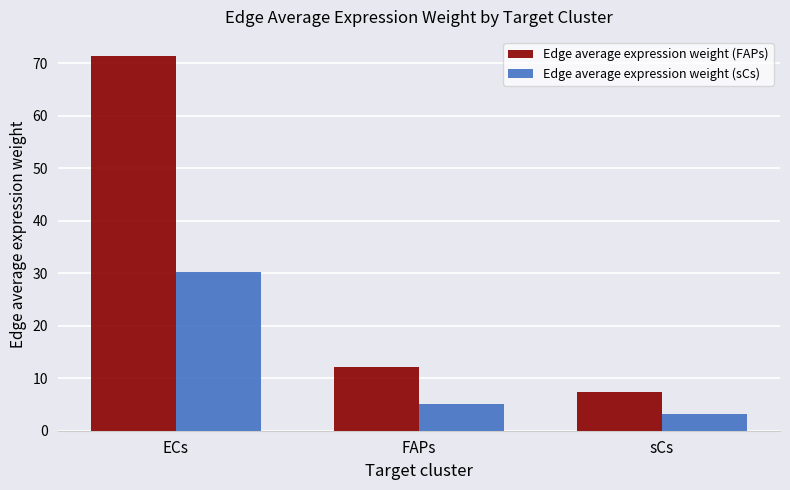

Where is Edge average expression weight (sCs) nearest to the value 16?

FAPs